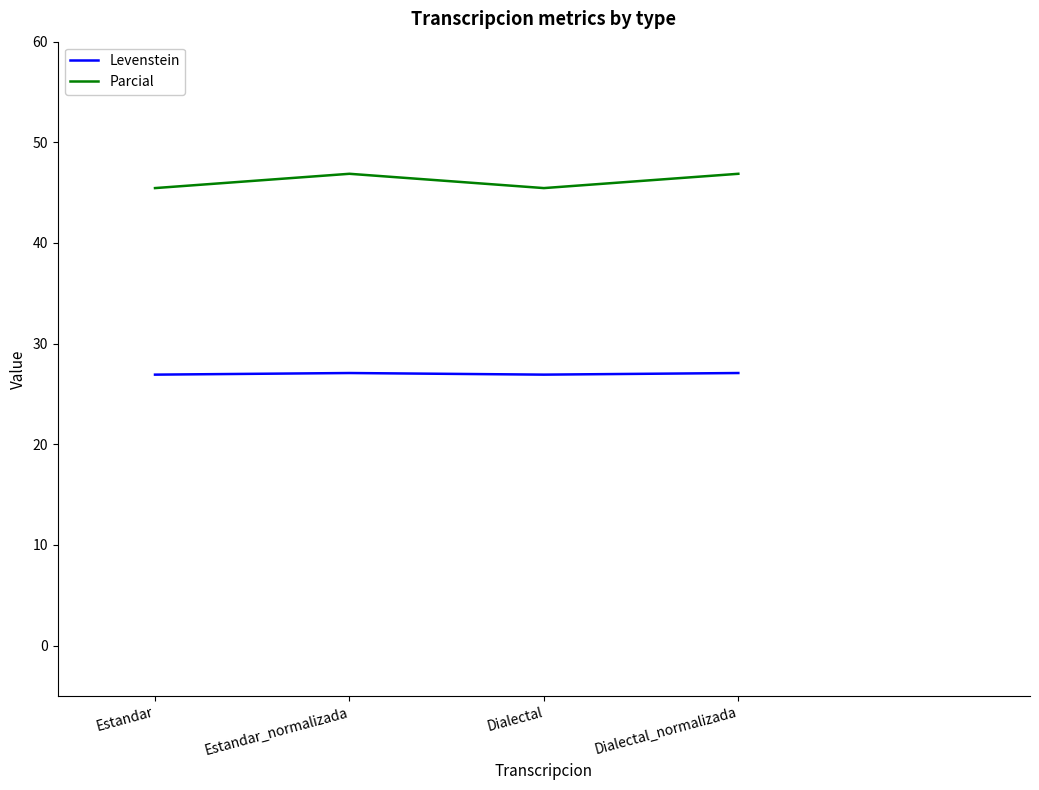

What value does the Parcial series have at Dialectal_normalizada?

46.9